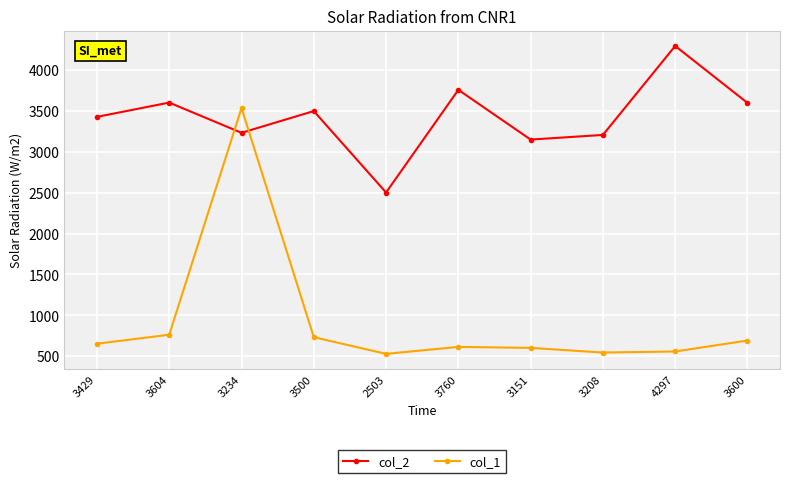

What is the label of the 5th point from the left?

2503